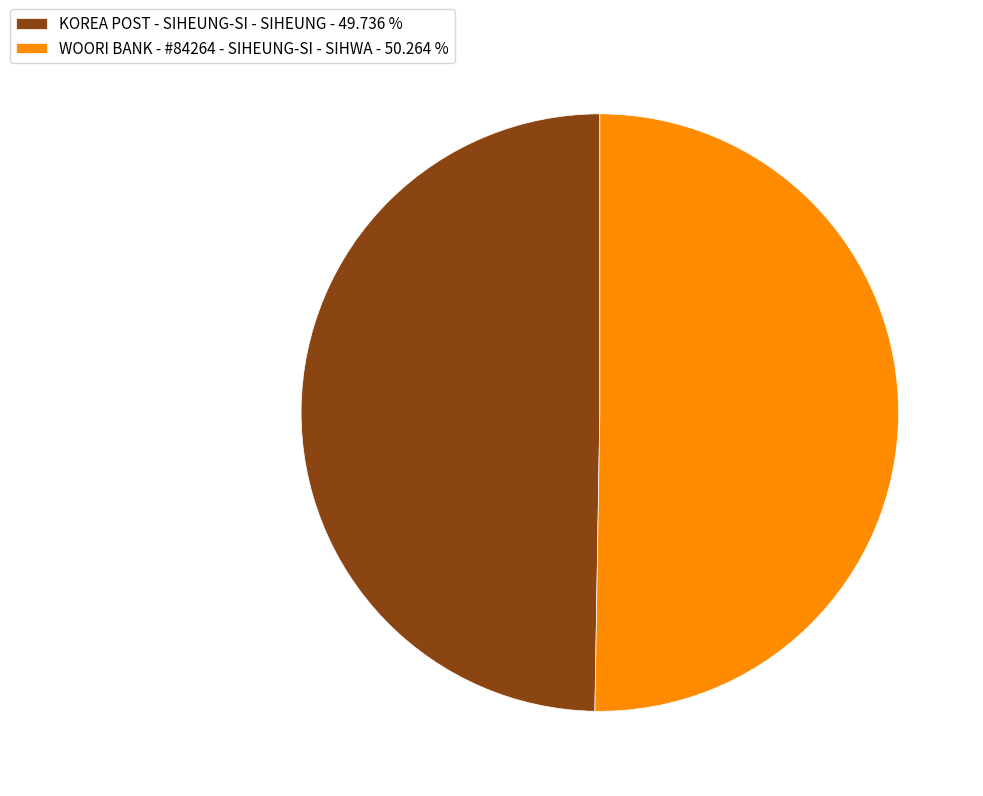

Which category has the smallest portion of the pie?

KOREA POST - SIHEUNG-SI - SIHEUNG